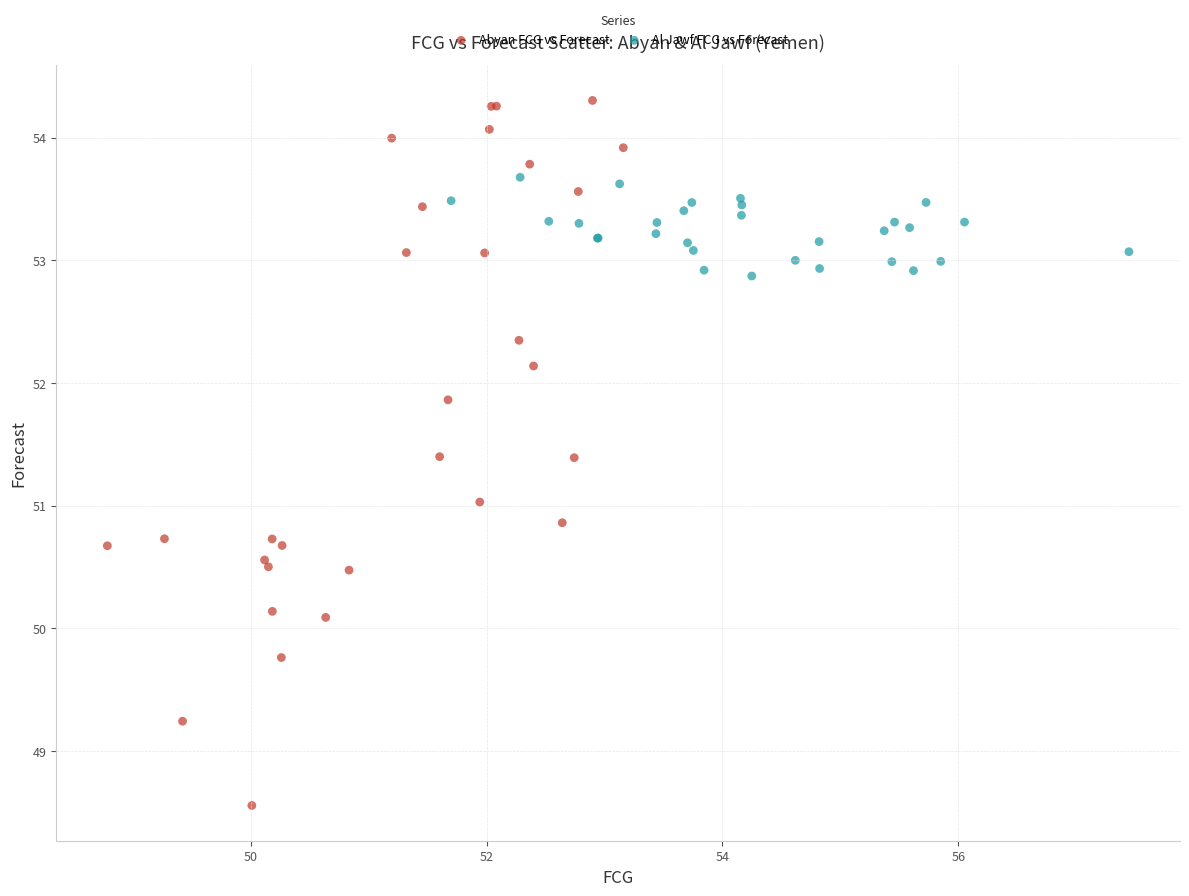

Which series contains the lowest Y value?

Abyan FCG vs Forecast